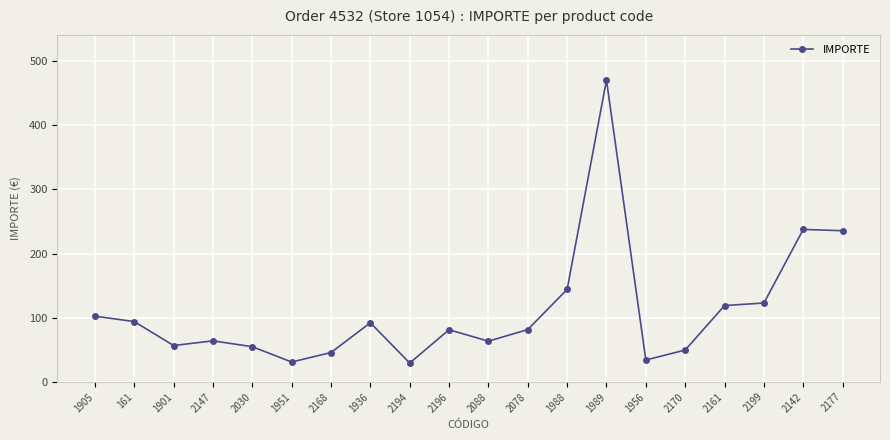

True or false: the data shows 789.6 at 1989.

False